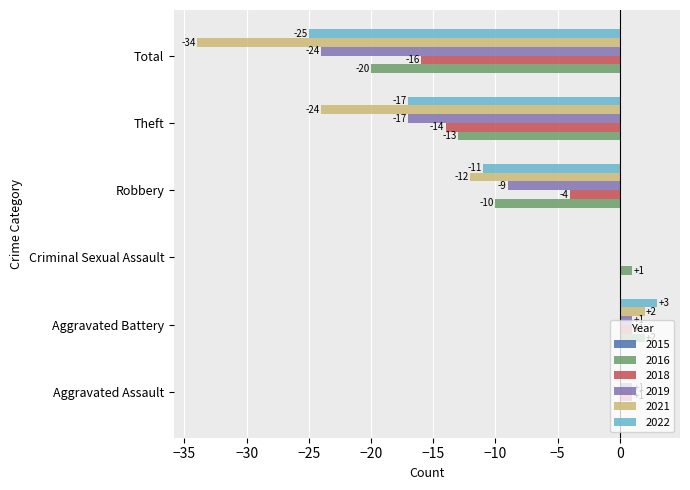

The value of 2016 at Robbery is -14. True or false?

False